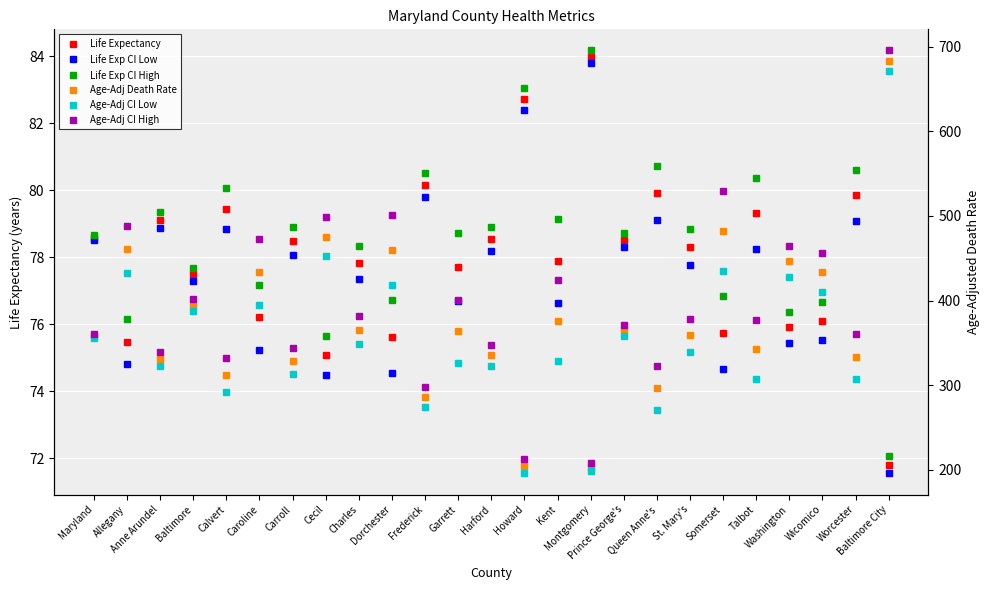

Reading right to left, extract all data points from this chart.

Life Expectancy: Baltimore City=71.8	Worcester=79.9	Wicomico=76.1	Washington=75.9	Talbot=79.3	Somerset=75.8	St. Mary's=78.3	Queen Anne's=79.9	Prince George's=78.5	Montgomery=84.0	Kent=77.9	Howard=82.7	Harford=78.5	Garrett=77.7	Frederick=80.2	Dorchester=75.6	Charles=77.8	Cecil=75.1	Carroll=78.5	Caroline=76.2	Calvert=79.4	Baltimore=77.5	Anne Arundel=79.1	Allegany=75.5	Maryland=78.6
Life Exp CI Low: Baltimore City=71.5	Worcester=79.1	Wicomico=75.5	Washington=75.4	Talbot=78.3	Somerset=74.7	St. Mary's=77.8	Queen Anne's=79.1	Prince George's=78.3	Montgomery=83.8	Kent=76.6	Howard=82.4	Harford=78.2	Garrett=76.7	Frederick=79.8	Dorchester=74.5	Charles=77.4	Cecil=74.5	Carroll=78.1	Caroline=75.2	Calvert=78.8	Baltimore=77.3	Anne Arundel=78.9	Allegany=74.8	Maryland=78.5
Life Exp CI High: Baltimore City=72.1	Worcester=80.6	Wicomico=76.6	Washington=76.4	Talbot=80.4	Somerset=76.8	St. Mary's=78.8	Queen Anne's=80.7	Prince George's=78.7	Montgomery=84.2	Kent=79.1	Howard=83.1	Harford=78.9	Garrett=78.7	Frederick=80.5	Dorchester=76.7	Charles=78.3	Cecil=75.7	Carroll=78.9	Caroline=77.2	Calvert=80.1	Baltimore=77.7	Anne Arundel=79.3	Allegany=76.2	Maryland=78.7
Age-Adj Death Rate: Baltimore City=683.6	Worcester=333.8	Wicomico=433.5	Washington=446.2	Talbot=342.5	Somerset=482.6	St. Mary's=359.0	Queen Anne's=296.6	Prince George's=364.7	Montgomery=203.1	Kent=376.1	Howard=204.4	Harford=335.1	Garrett=363.8	Frederick=286.1	Dorchester=459.4	Charles=364.9	Cecil=475.6	Carroll=328.5	Caroline=433.5	Calvert=311.9	Baltimore=394.8	Anne Arundel=330.8	Allegany=460.6	Maryland=358.0
Age-Adj CI Low: Baltimore City=671.6	Worcester=306.8	Wicomico=410.7	Washington=427.6	Talbot=307.6	Somerset=435.5	St. Mary's=339.4	Queen Anne's=270.7	Prince George's=357.9	Montgomery=198.3	Kent=328.2	Howard=195.8	Harford=322.9	Garrett=326.7	Frederick=274.8	Dorchester=418.2	Charles=348.4	Cecil=452.4	Carroll=313.6	Caroline=394.3	Calvert=292.1	Baltimore=387.3	Anne Arundel=322.6	Allegany=433.1	Maryland=355.4
Age-Adj CI High: Baltimore City=695.5	Worcester=360.8	Wicomico=456.3	Washington=464.8	Talbot=377.4	Somerset=529.6	St. Mary's=378.5	Queen Anne's=322.6	Prince George's=371.6	Montgomery=207.8	Kent=424.0	Howard=213.0	Harford=347.4	Garrett=400.9	Frederick=297.4	Dorchester=500.7	Charles=381.4	Cecil=498.9	Carroll=343.5	Caroline=472.6	Calvert=331.8	Baltimore=402.3	Anne Arundel=338.9	Allegany=488.2	Maryland=360.7